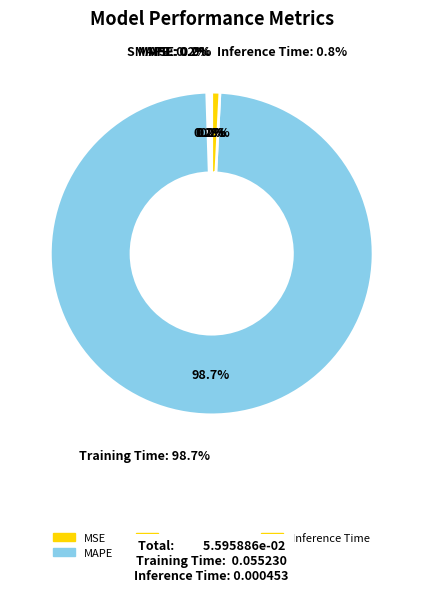

What portion of the pie excludes Training Time?

1.3%